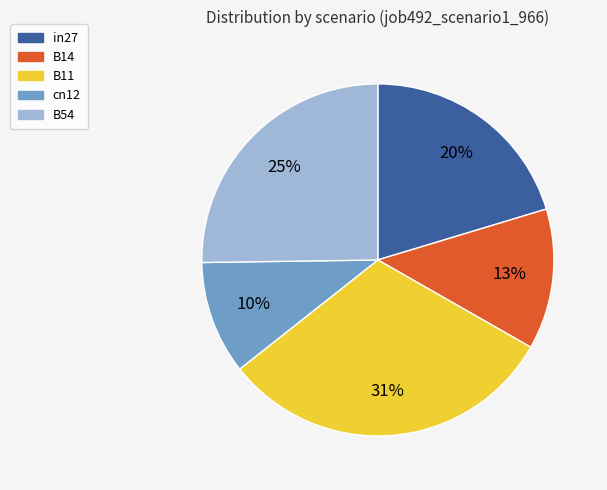

To the nearest percent, what is the difference between the B11 and cn12 slice percentages?

21%